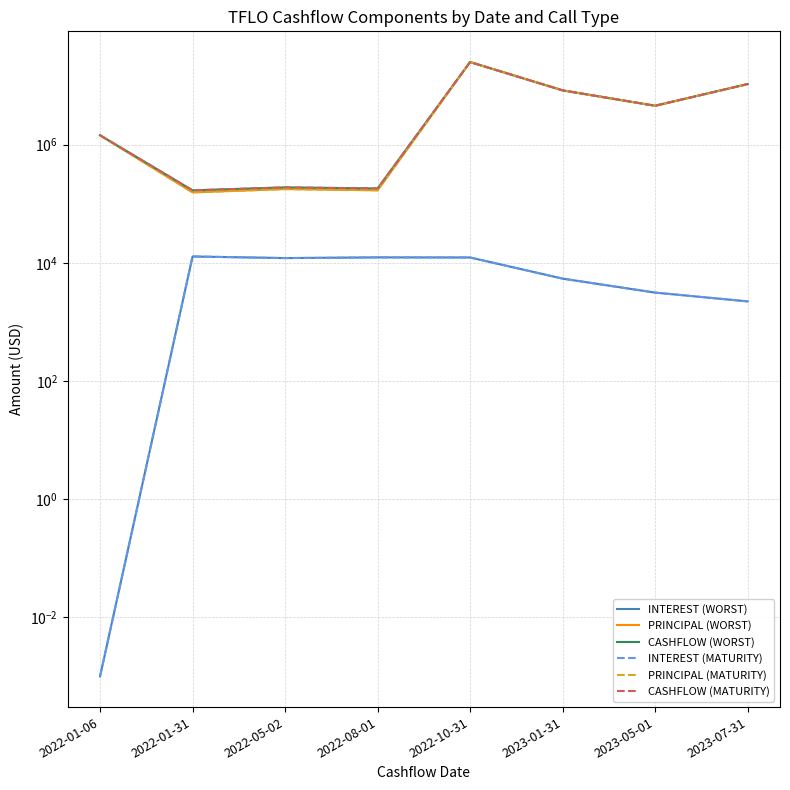

True or false: PRINCIPAL (MATURITY) has more than 2 points higher than both neighbors.

False